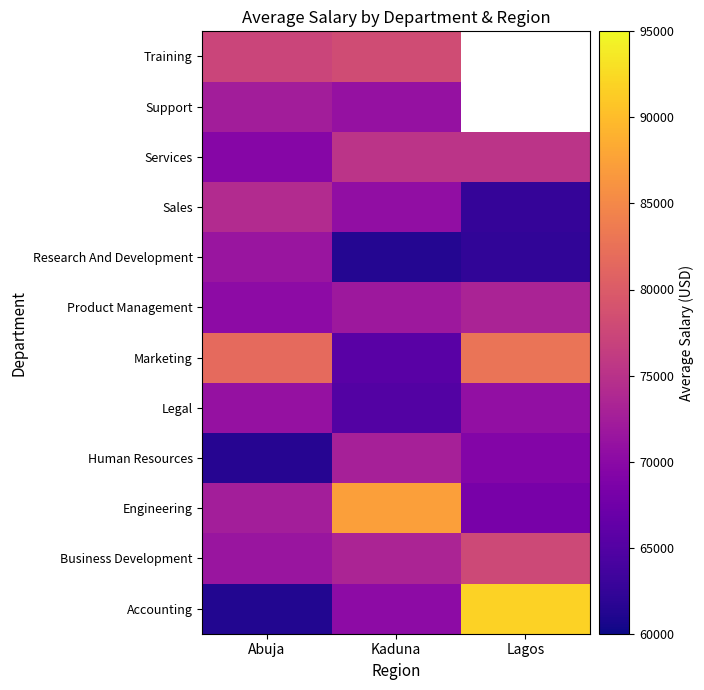

What is the sum of all Sales values?

207219.6